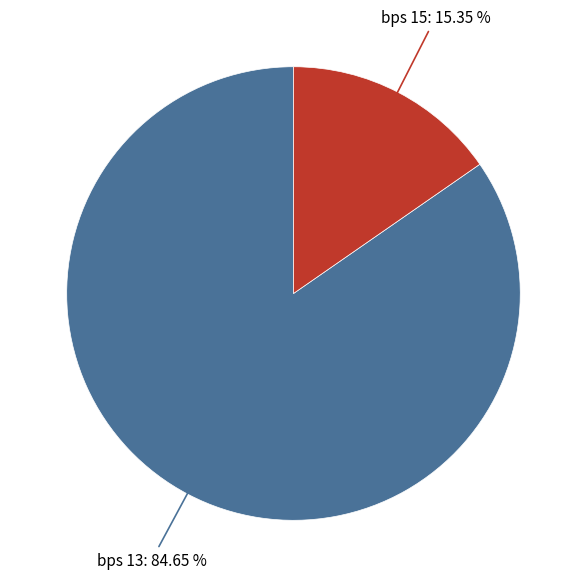

Does any single category account for the majority?

Yes